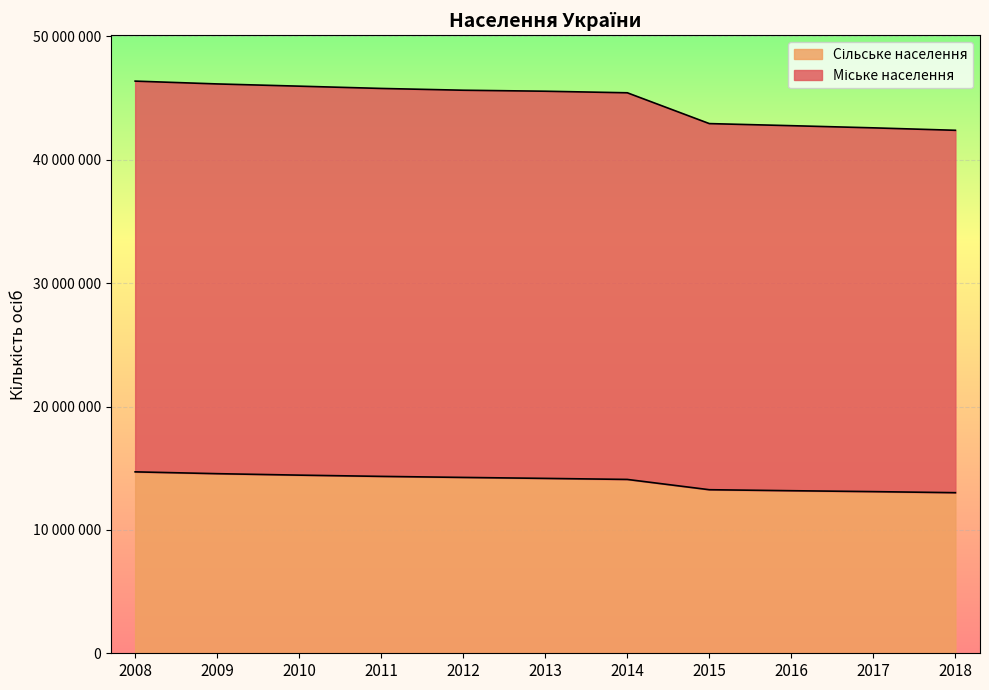

What are all the series names shown in the legend?

Міське населення, Сільське населення